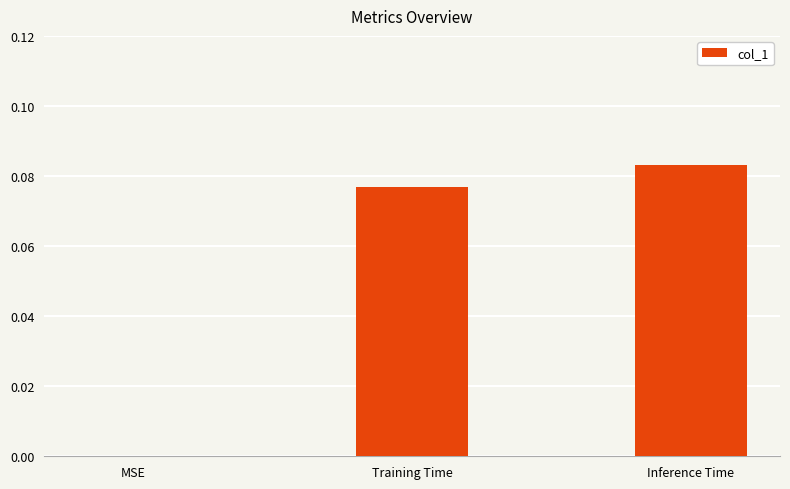

True or false: the data shows 0.0 at Training Time.

False